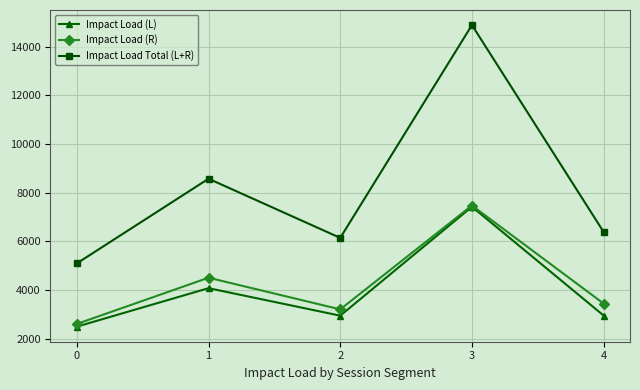

At how many categories does at least one series exceed 8832?

1